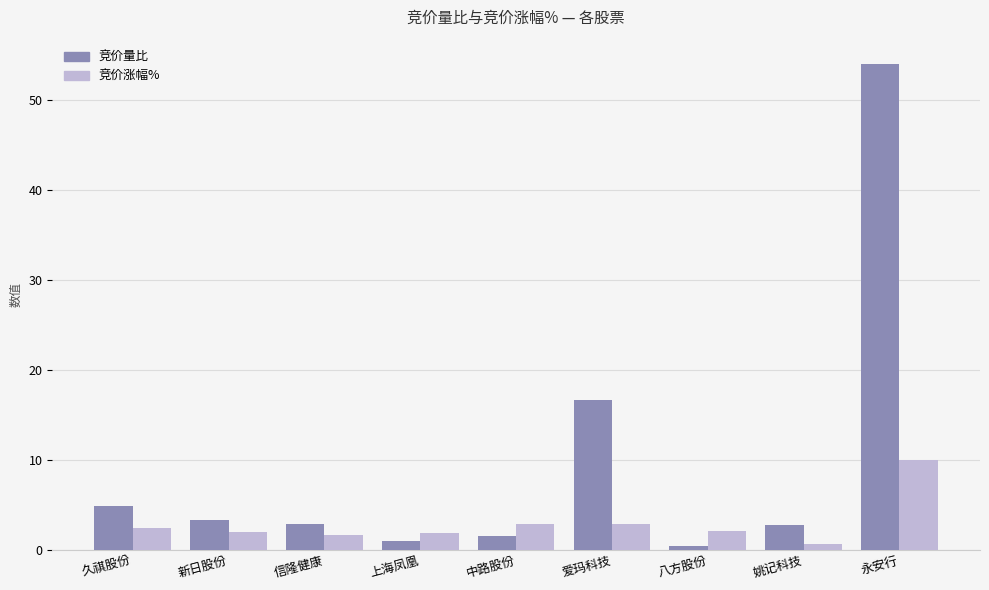

The value of 竞价涨幅% at 永安行 is 10.0. True or false?

True